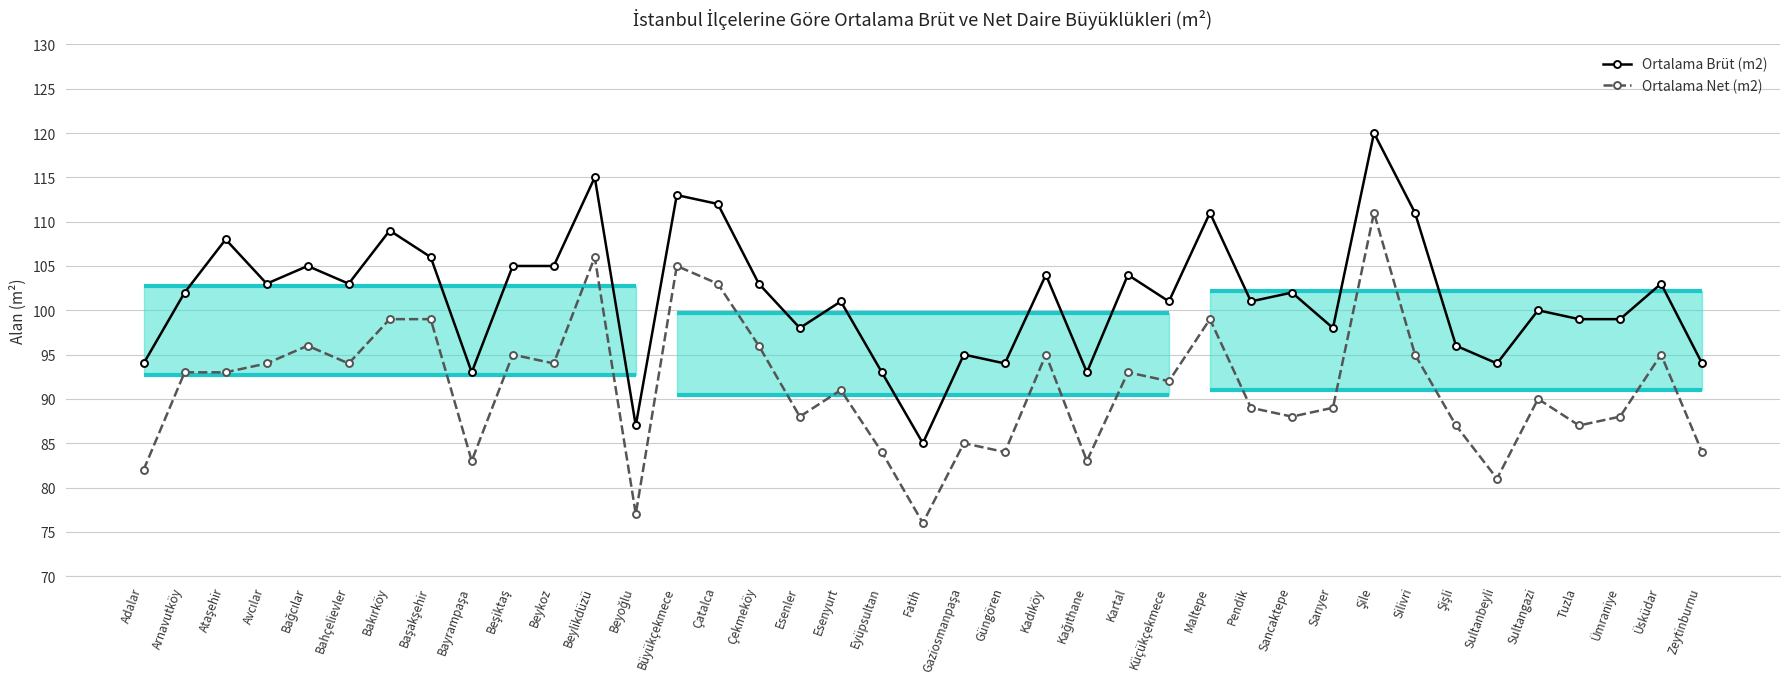

Count the number of categories in the chart.

39